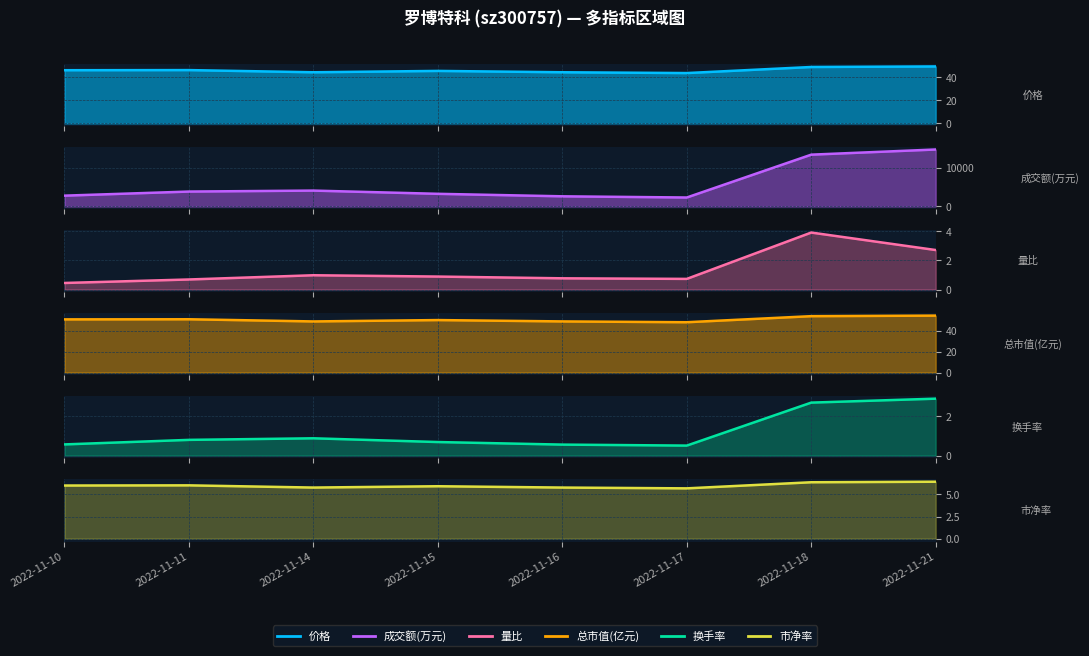

What is the highest value of the 市净率 series?

6.4